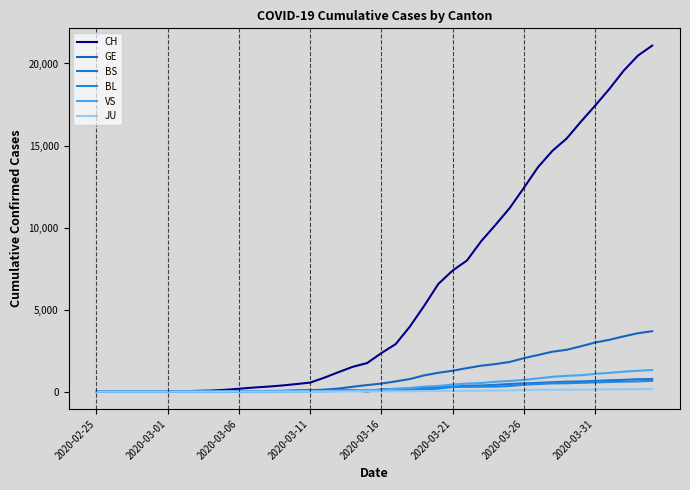

True or false: VS and JU intersect in this chart.

True